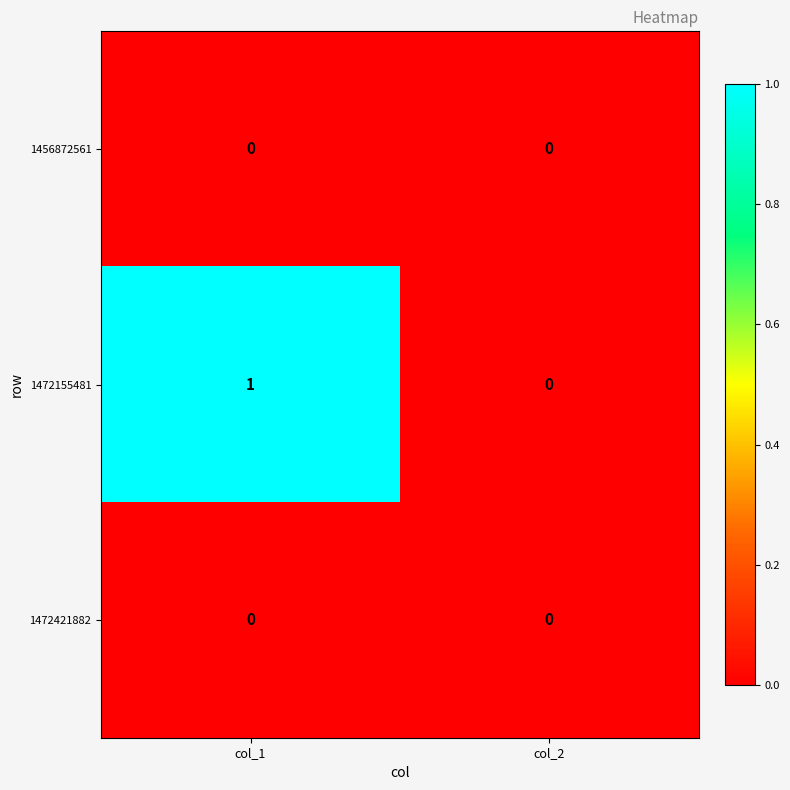

True or false: 1456872561 has a value of 0 at col_1.

True